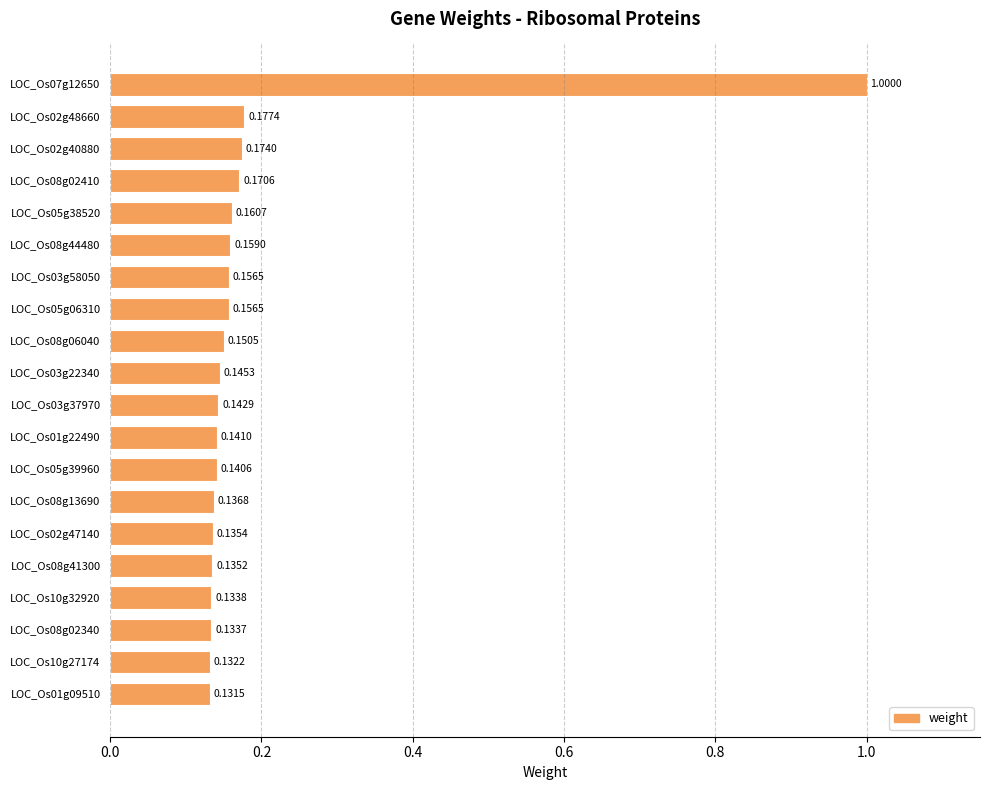

What is the sum of all values?

3.8